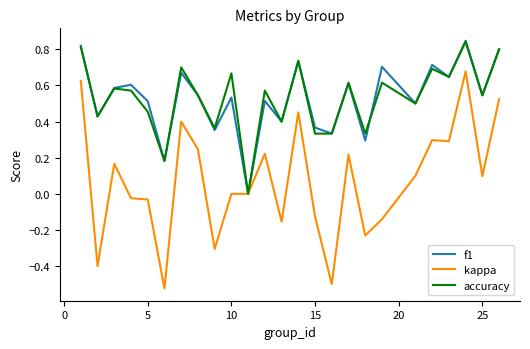

Which series has the largest range (max minus min)?

kappa